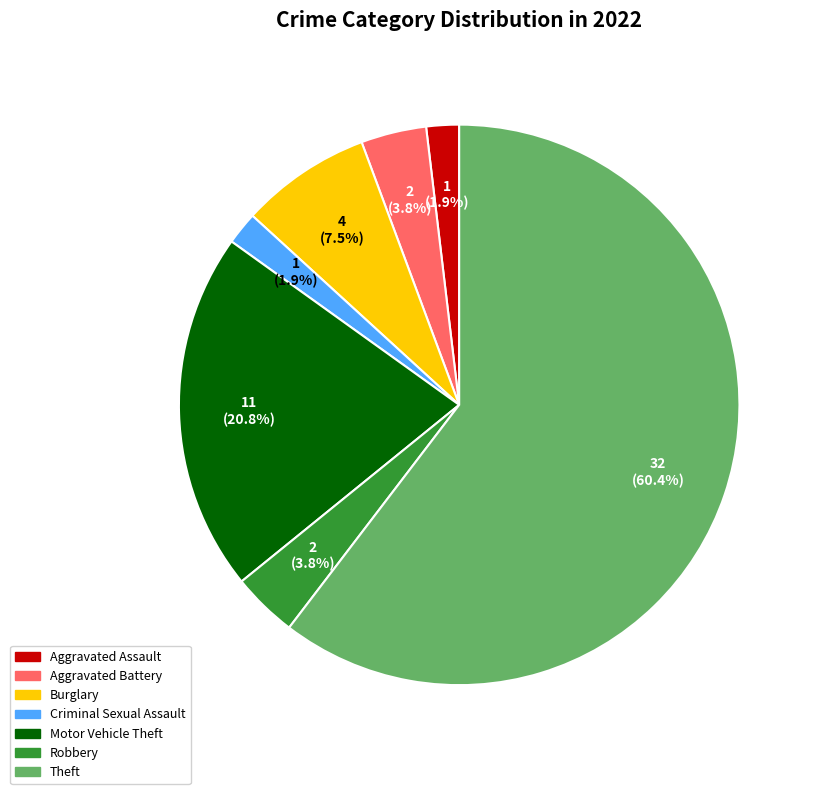

What is the largest slice in the pie chart?

Theft